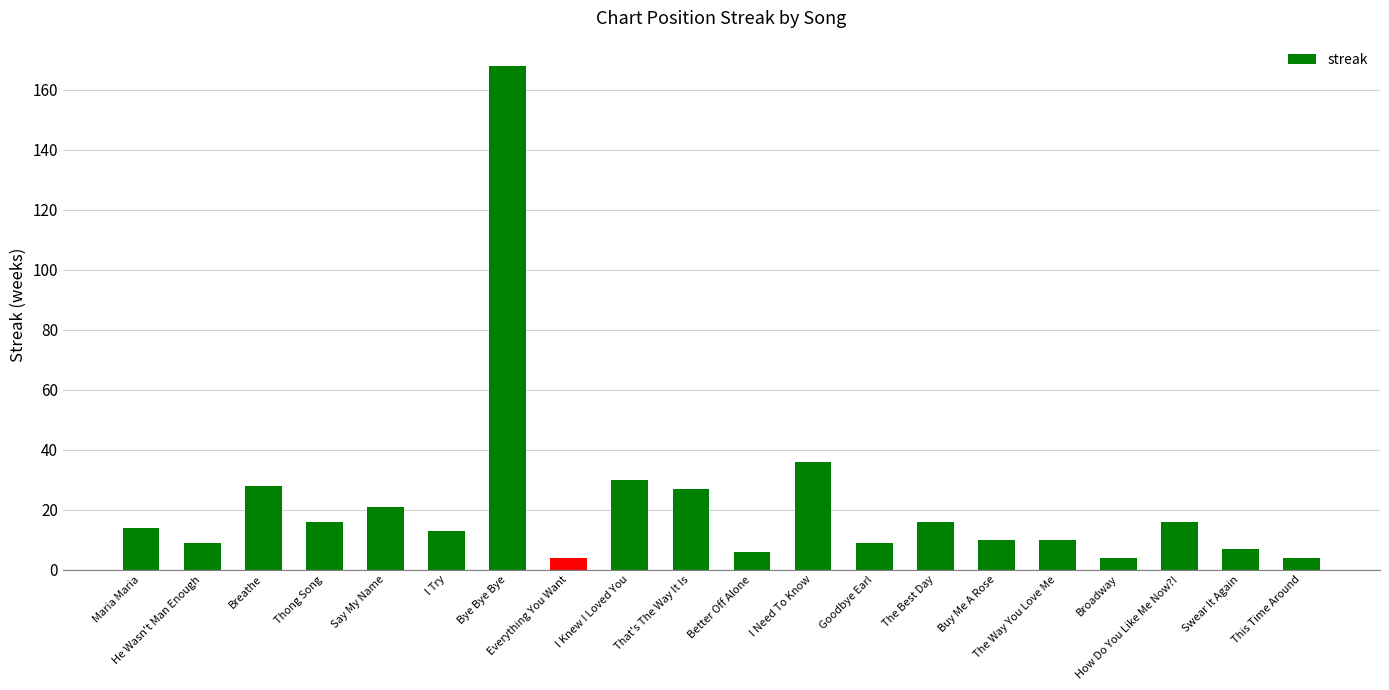

What is the label of the 4th bar from the right?

Broadway